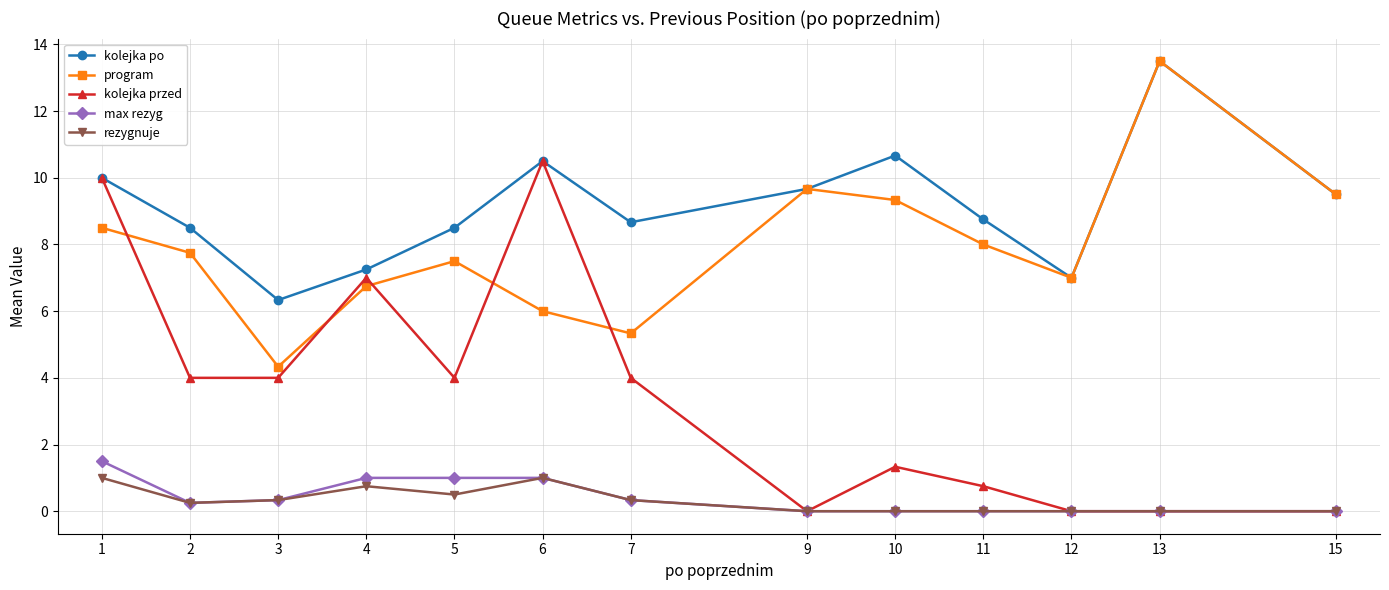

What is the maximum value shown in the chart?

13.5